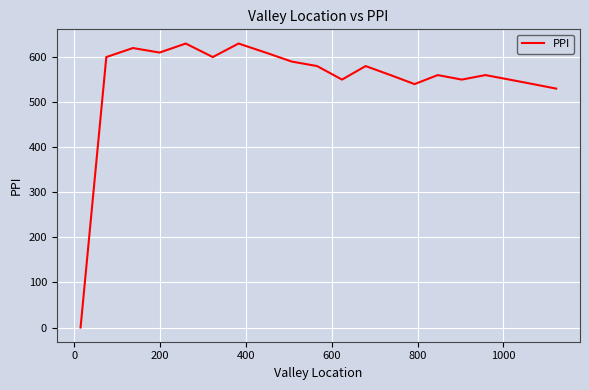

What is the difference between the maximum and minimum values?

630